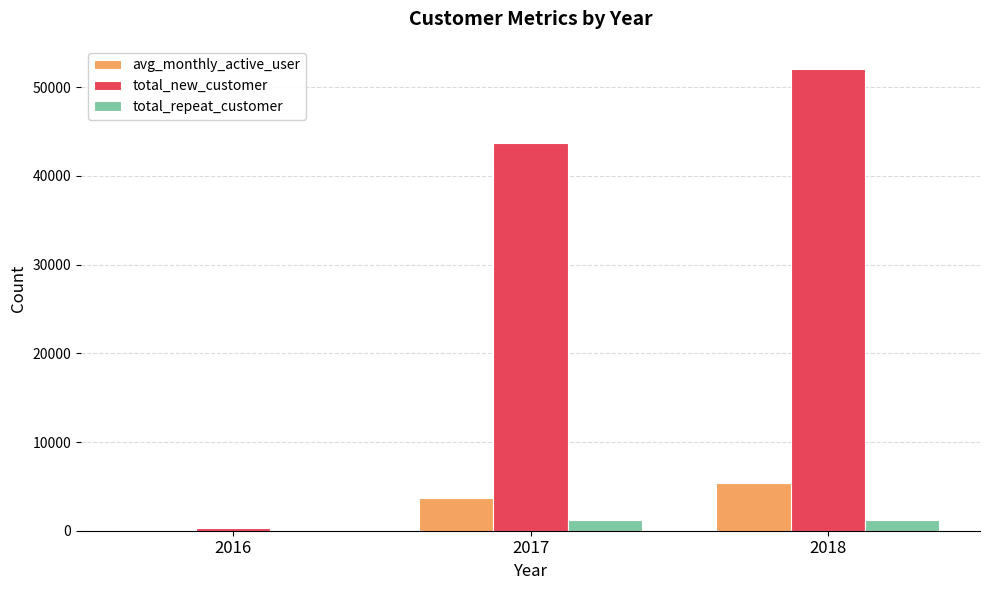

Between 2017 and 2018, which series saw the biggest shift?

total_new_customer